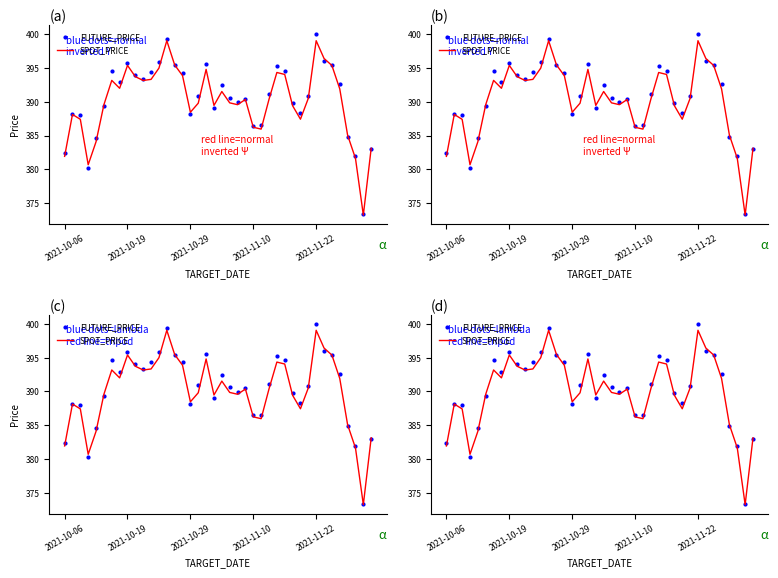

Is the value of SPOT_PRICE at 19 greater than the value of FUTURE_PRICE at 2021-10-06?

Yes